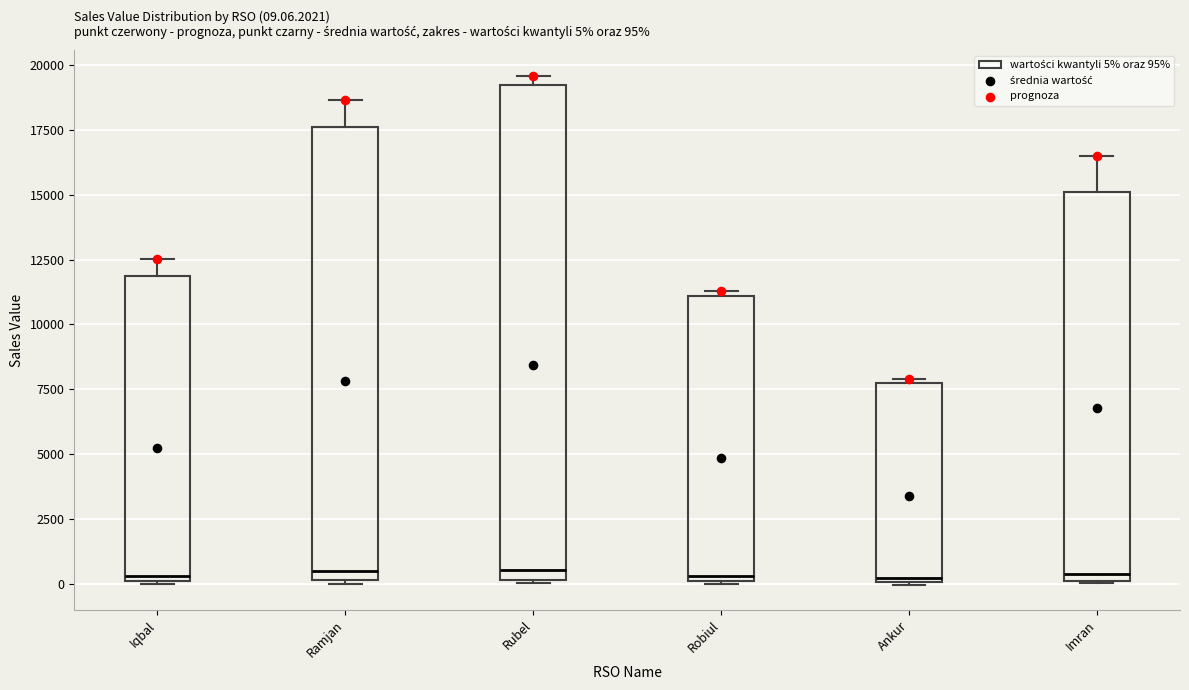

Which box is the tallest, from its lower edge to its upper edge?

Rubel